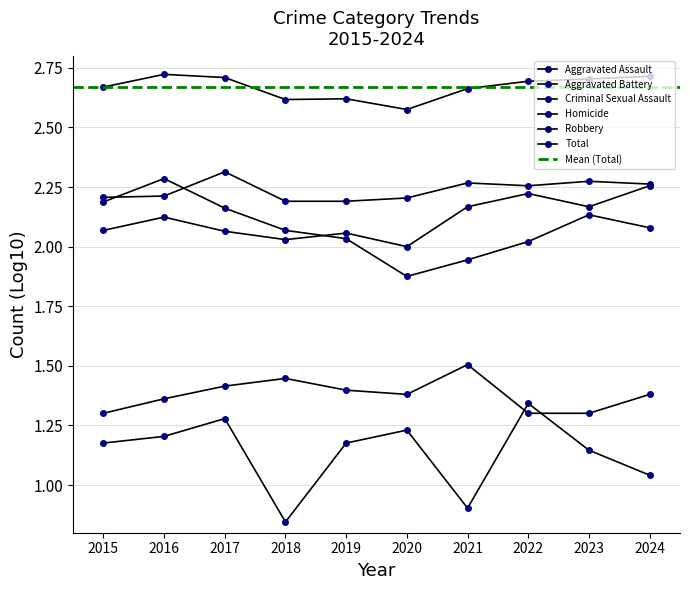

What is the total value across all series at 2015?

11.6